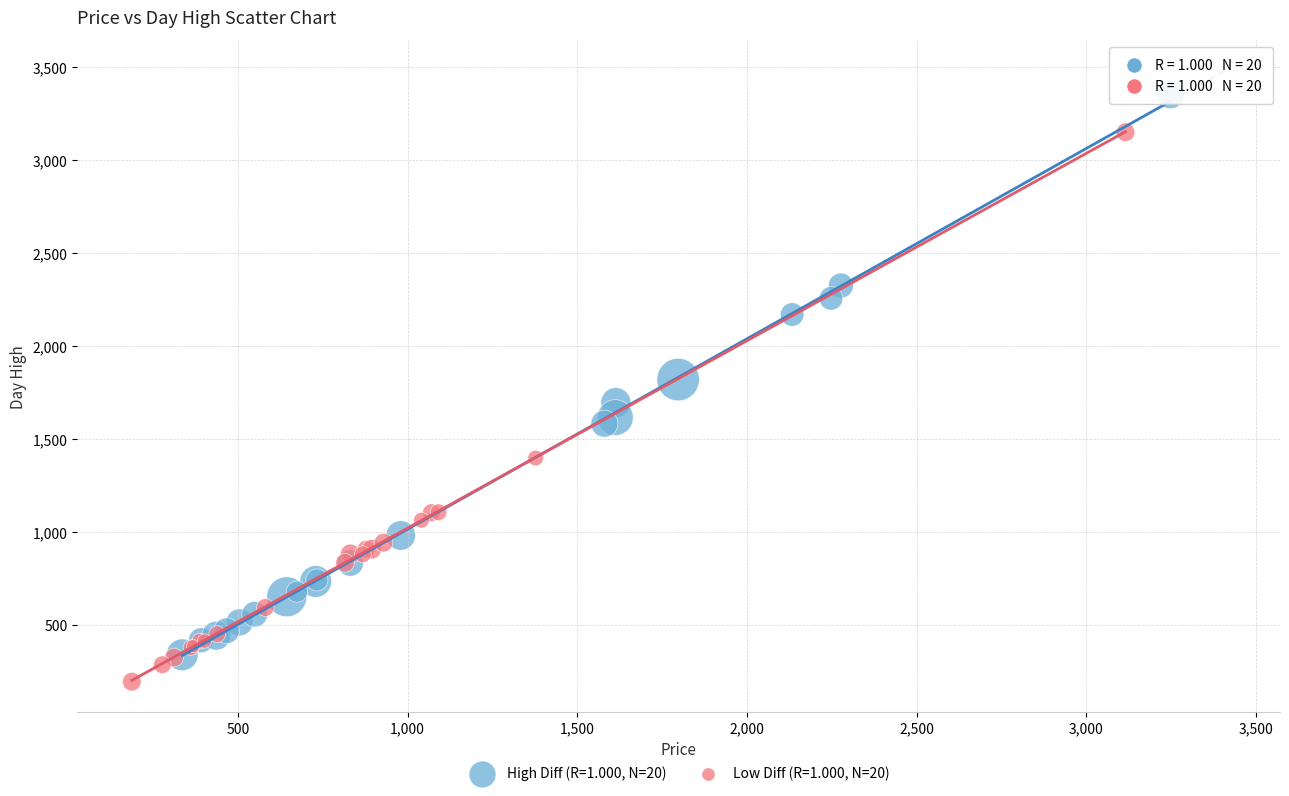

Which series reaches the minimum Y coordinate?

Low Diff (R=1.000, N=20)